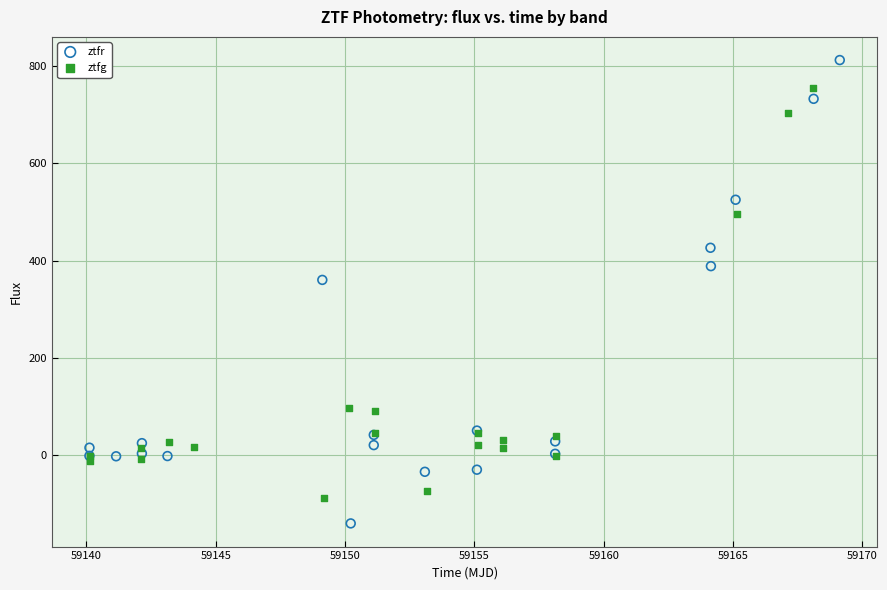

Which series reaches the minimum Y coordinate?

ztfr